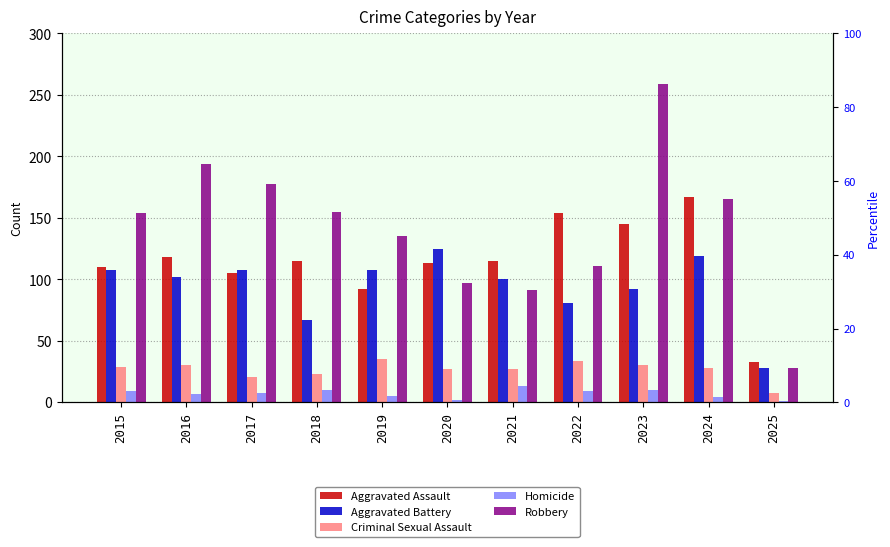

Which series changed the most between 2019 and 2023?

Robbery